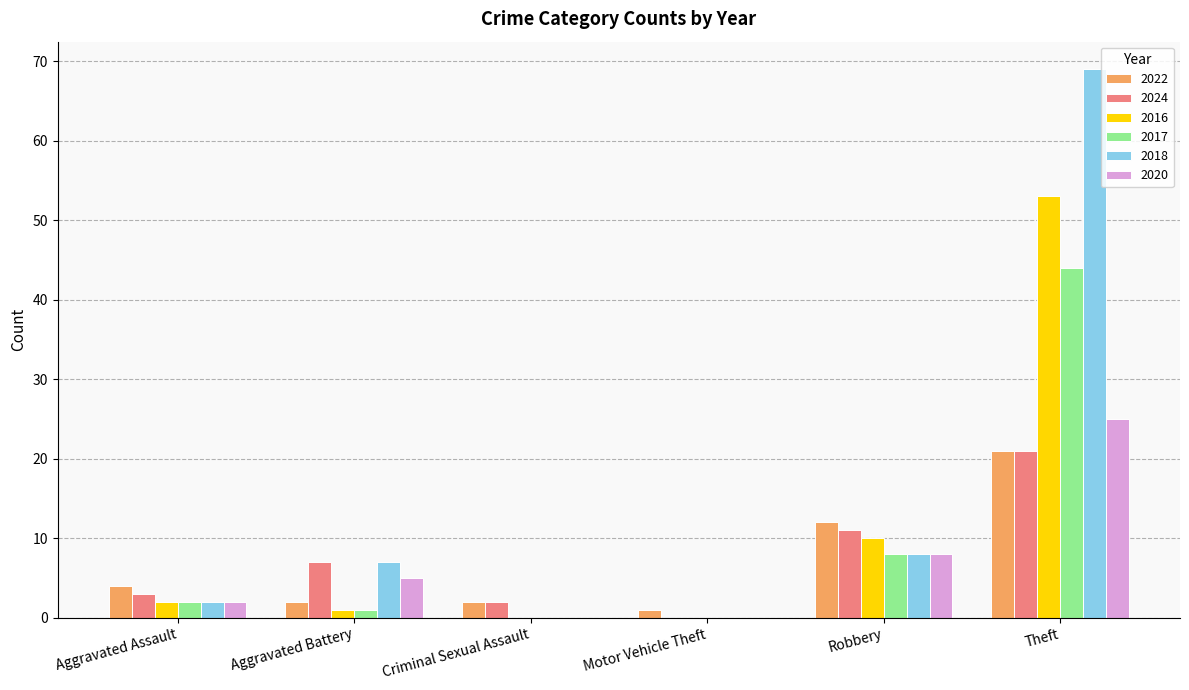

True or false: 2016 has a value of 11 at Theft.

False